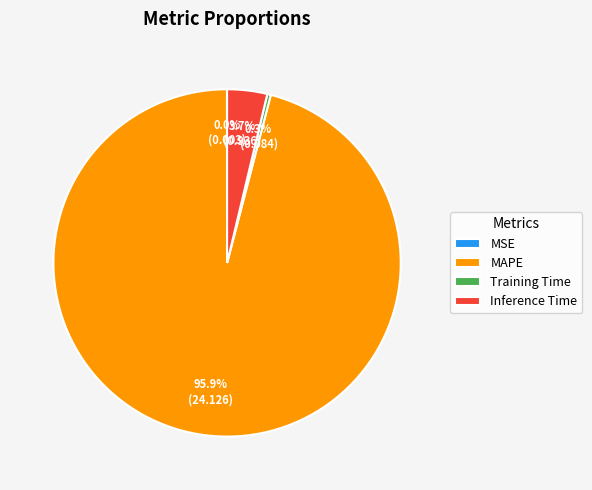

Does Training Time account for over 50% of the chart?

No